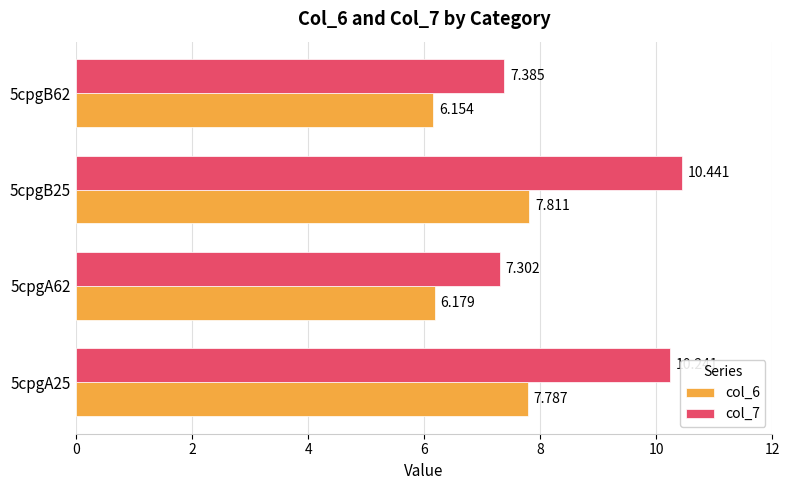

Is the value of col_6 at 5cpgA62 greater than the value of col_7 at 5cpgA25?

No